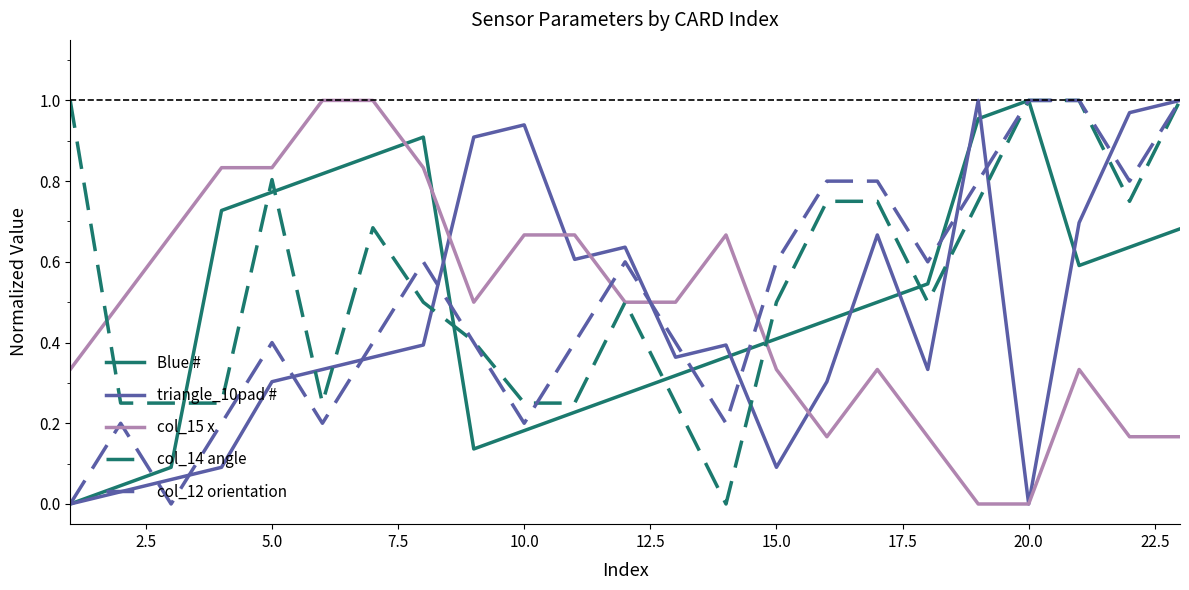

True or false: col_15 x and col_12 orientation cross at least once.

True